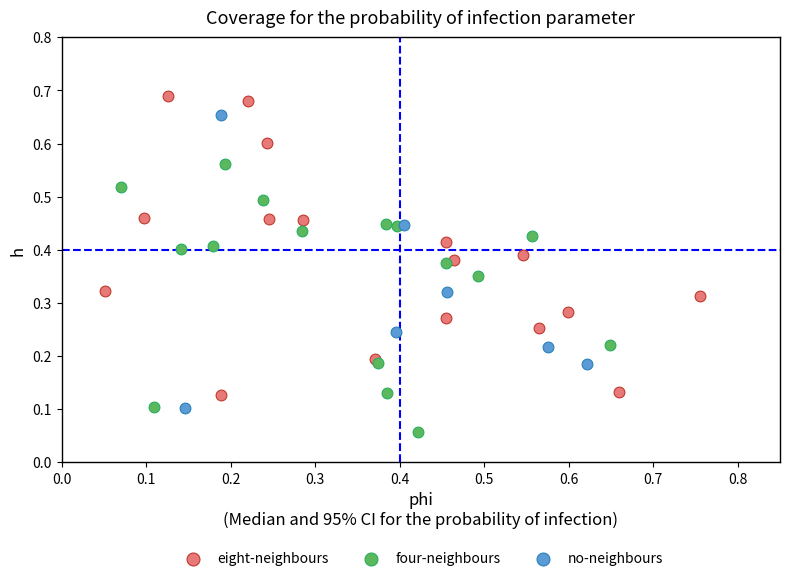

Which series reaches the maximum Y coordinate?

eight-neighbours